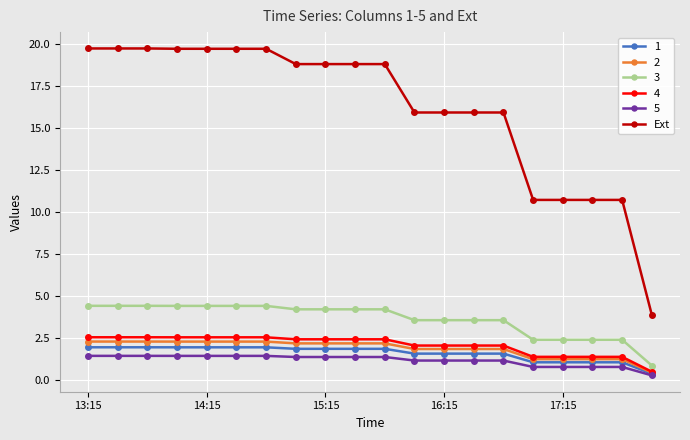

Which series has the largest total across all categories?

Ext